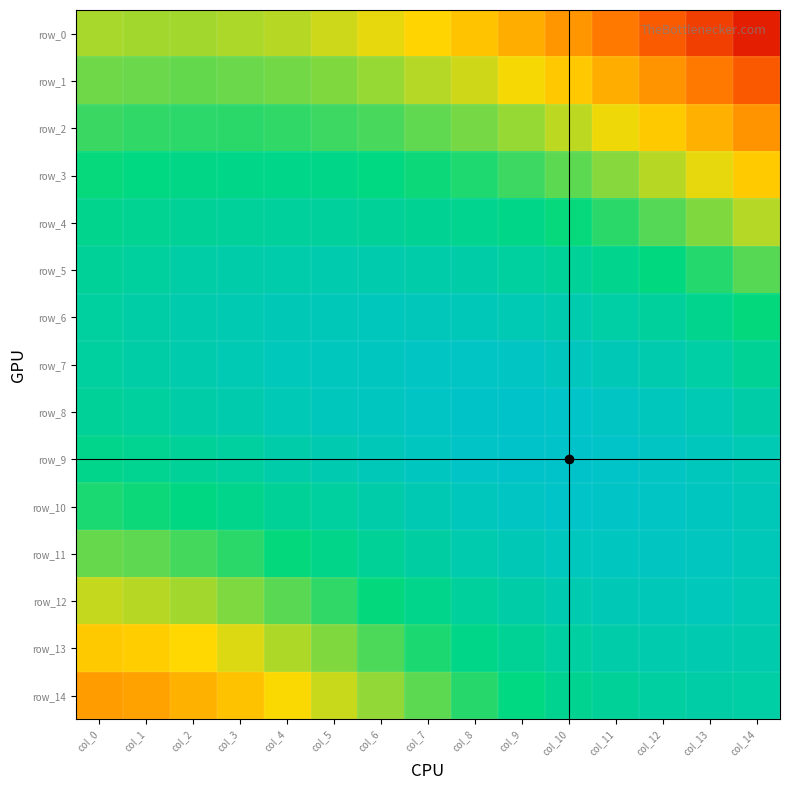

What is the minimum value for row_2?

0.7